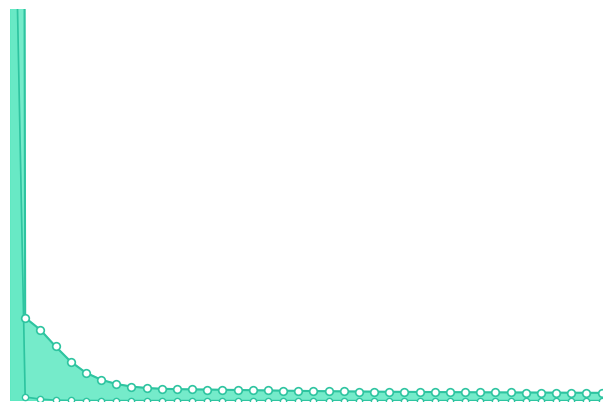

Which series contains the lowest Y value?

LLD_11